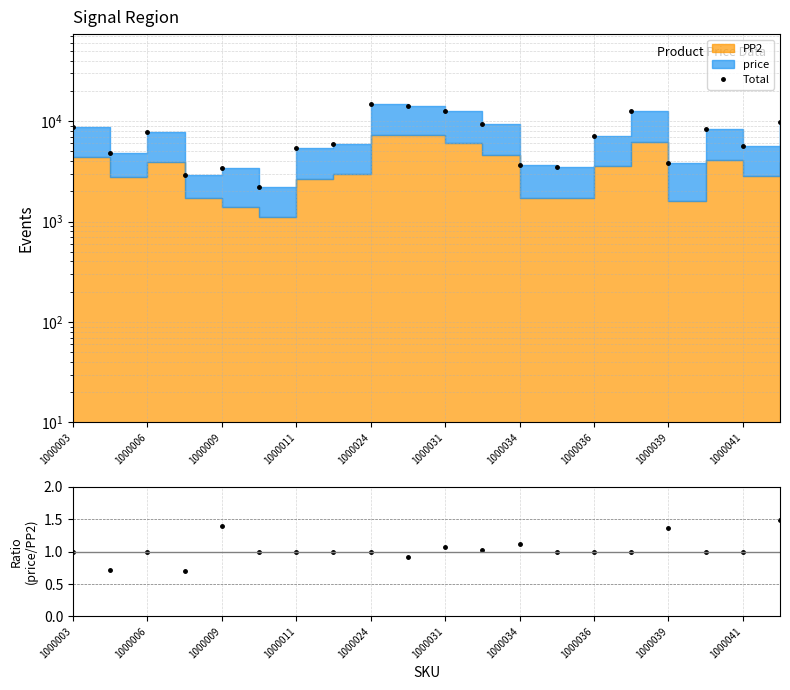

What is the greatest value displayed?

14664.0